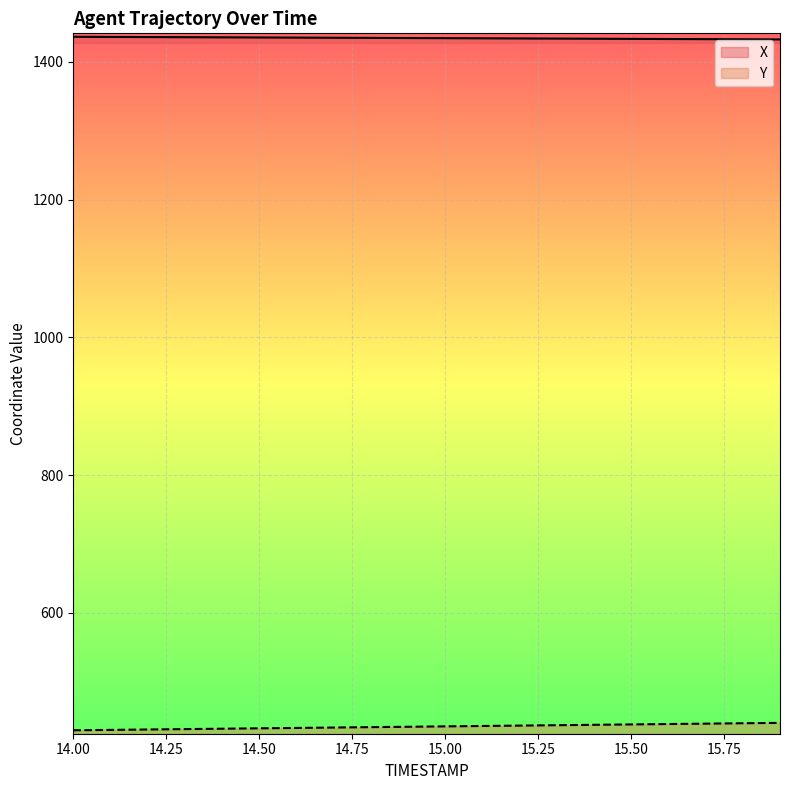

At 15.50, list the series in order from smallest to largest.

Y, X